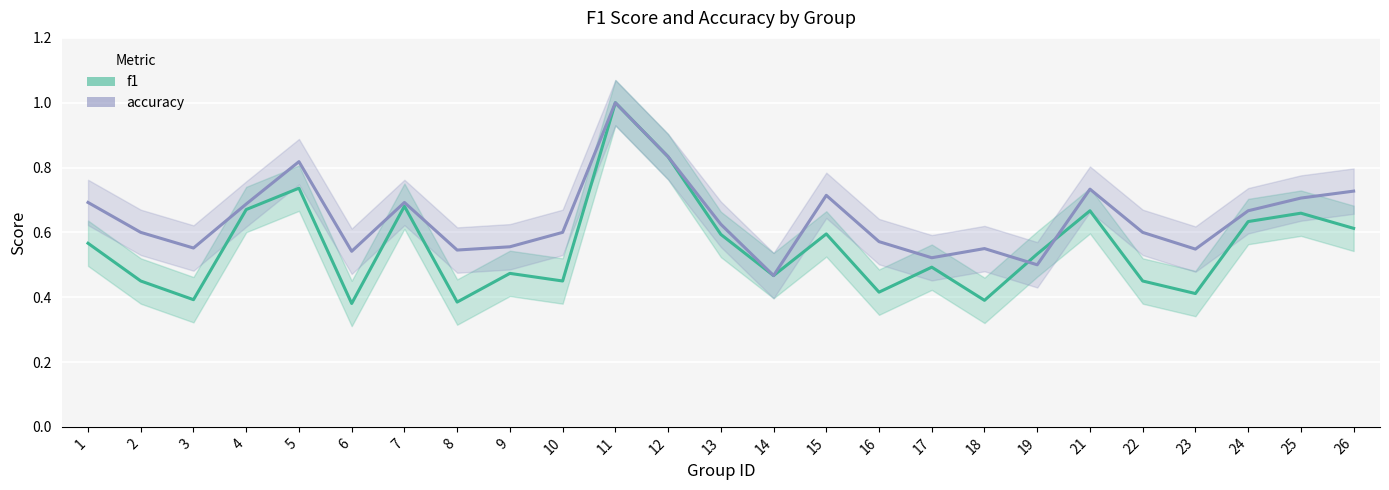

Where is the first local minimum for accuracy?

3